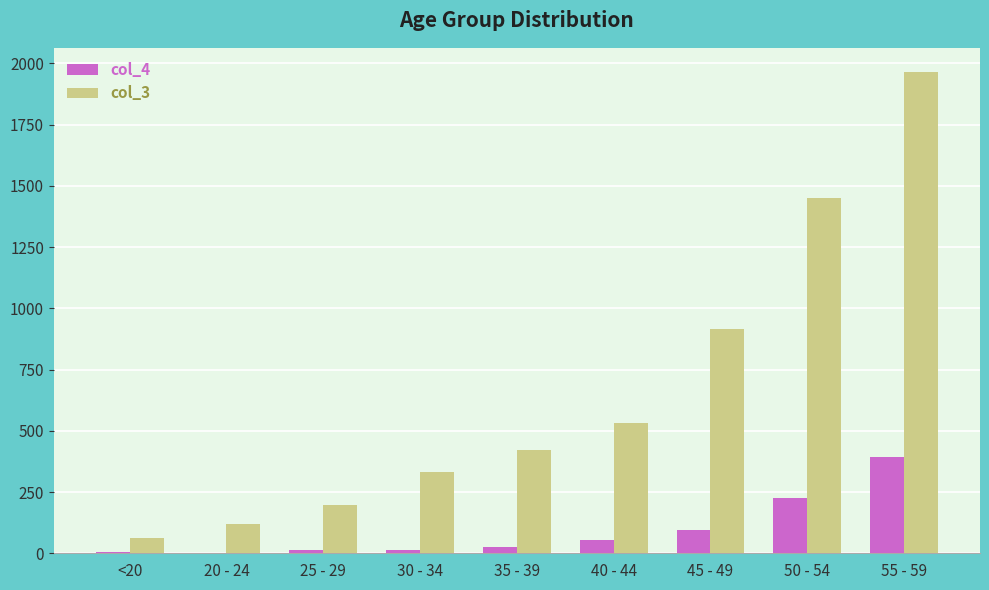

What is the greatest value displayed?

1965